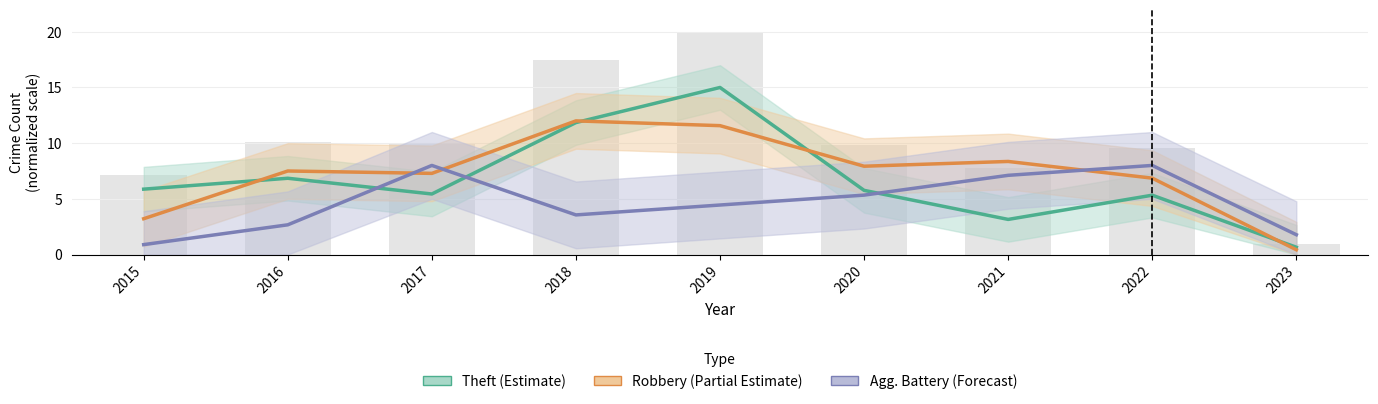

Rank the series by their maximum value, from lowest to highest.

Agg. Battery (Forecast), Robbery (Partial Estimate), Theft (Estimate)